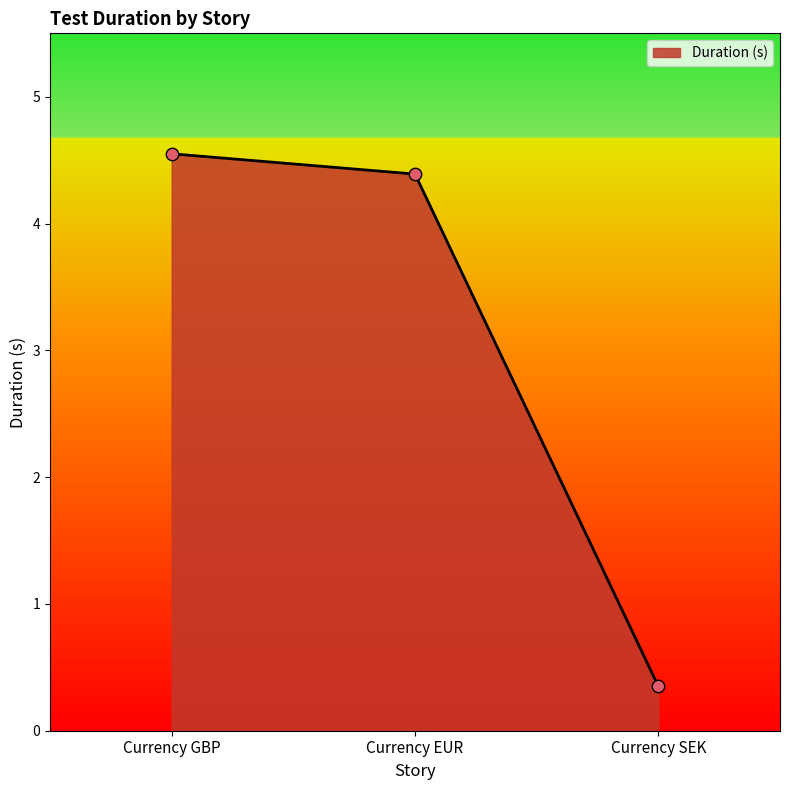

Between Currency GBP and Currency EUR, which is larger?

Currency GBP